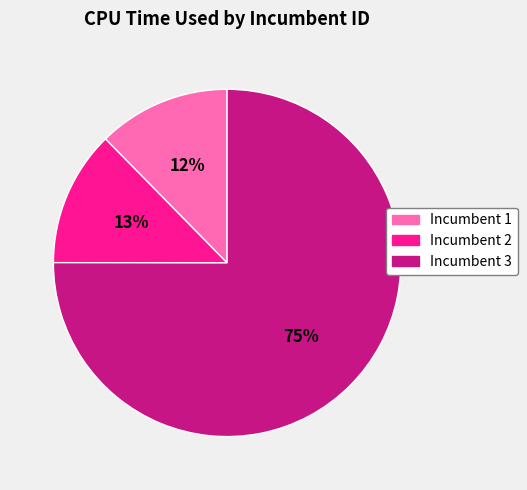

Is it true that Incumbent 2 is 13% of the pie?

True